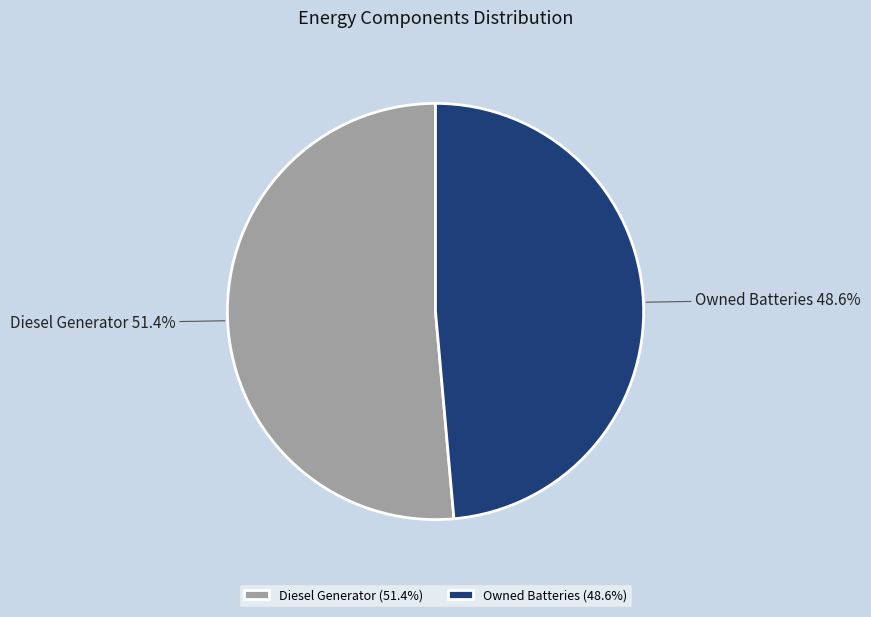

Does any single category account for the majority?

Yes